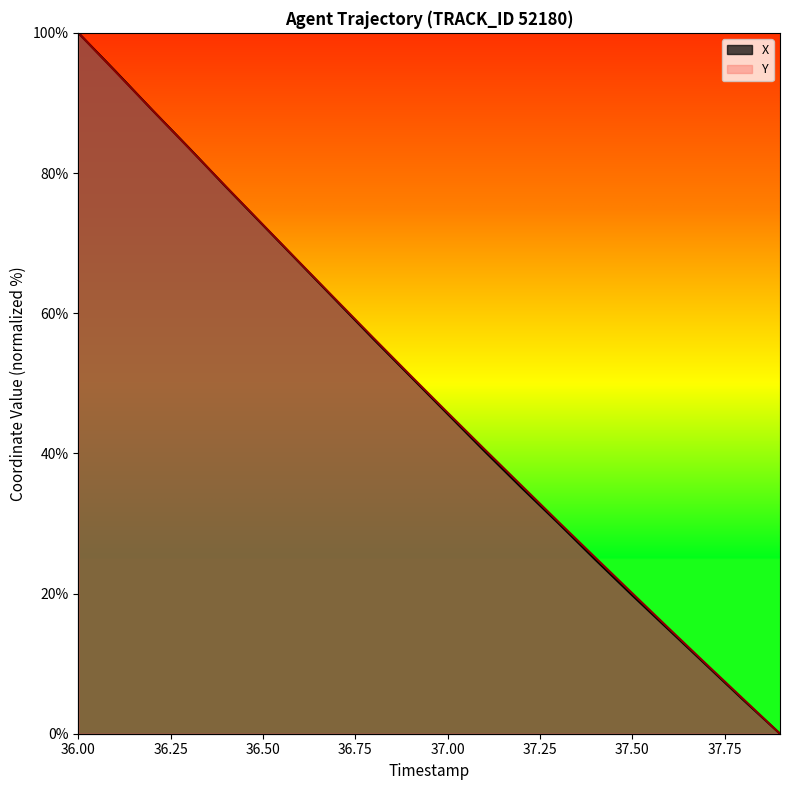

What is the sum of the X values at 36.3 and 36.6?

150.7